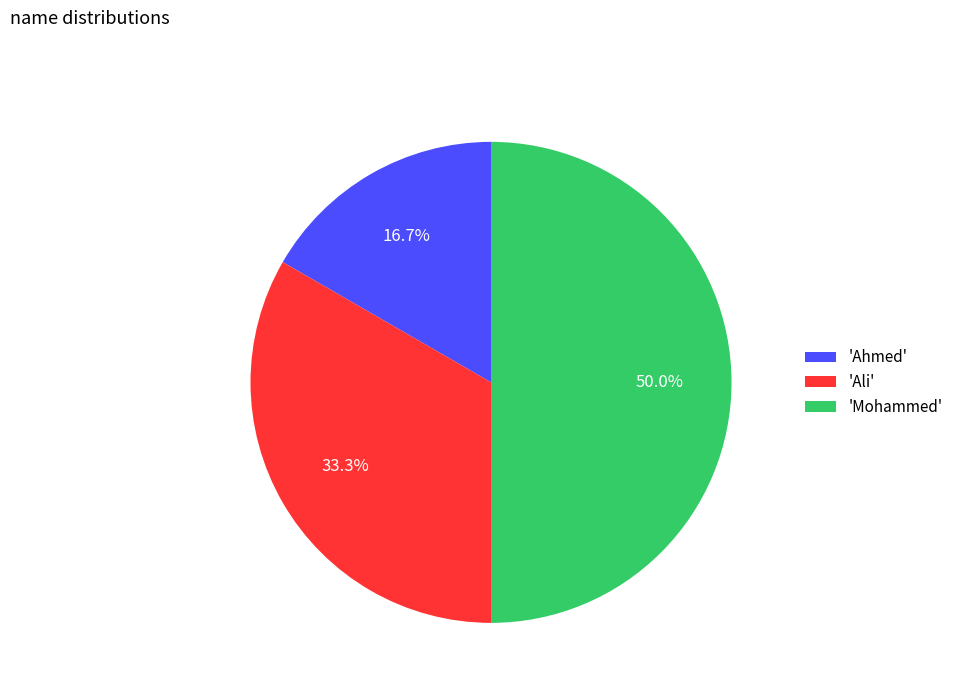

What is the largest slice in the pie chart?

'Mohammed'